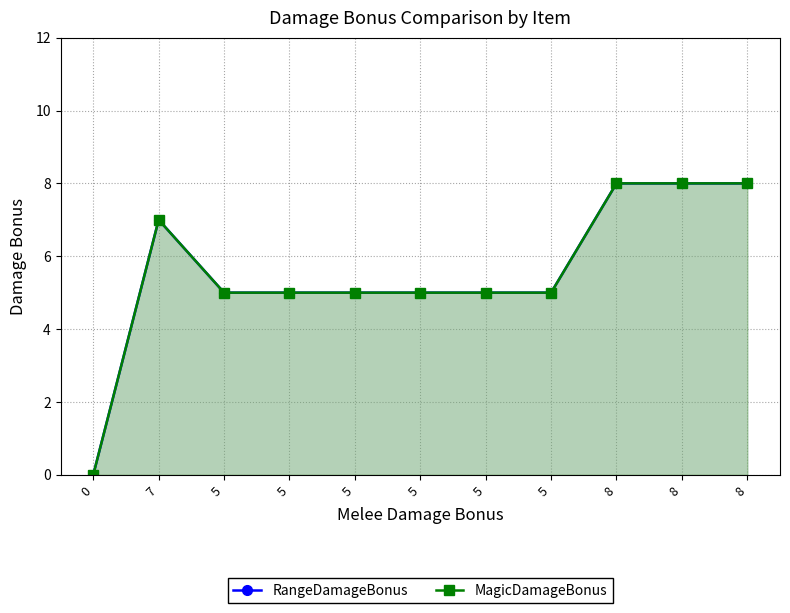

Reading left to right, extract all data points from this chart.

RangeDamageBonus: 0	7	5	5	5	5	5	5	8	8	8
MagicDamageBonus: 0	7	5	5	5	5	5	5	8	8	8